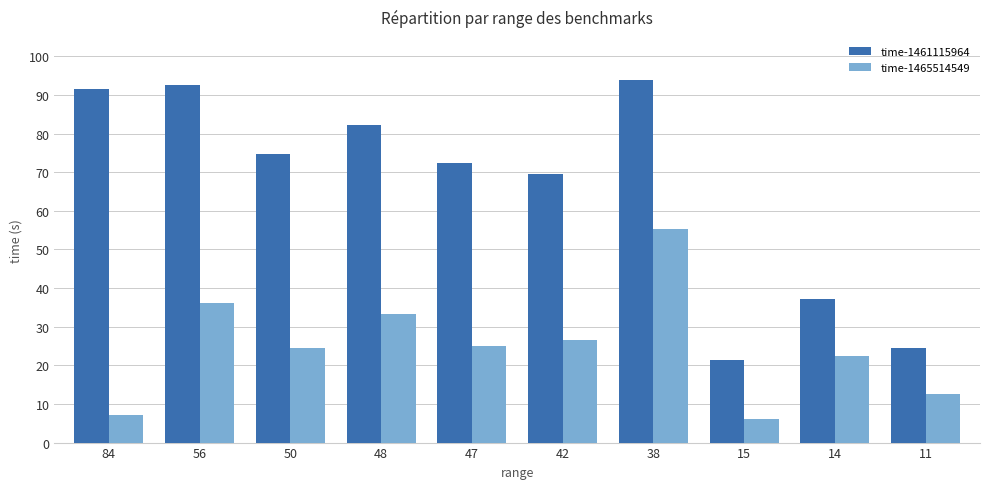

What is the smallest value displayed?

6.2